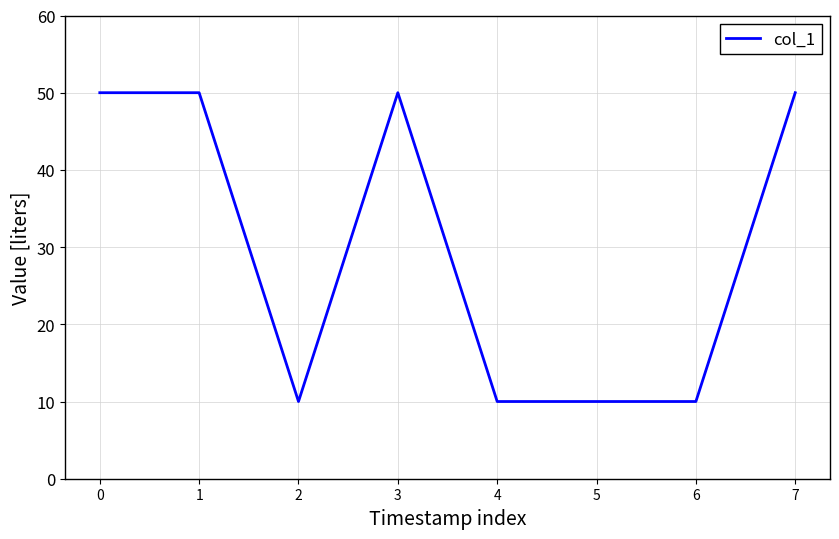

What is the minimum value shown in the chart?

10